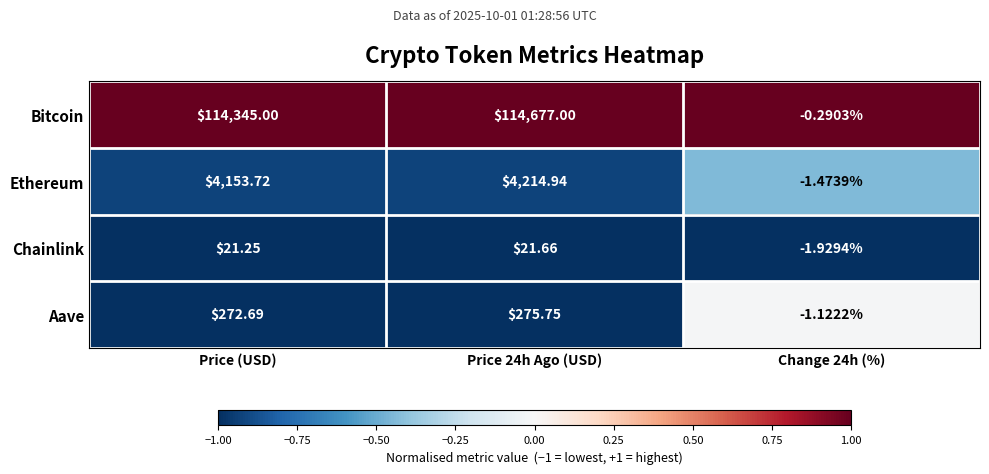

At which label is Ethereum closest to 2106?

Price (USD)